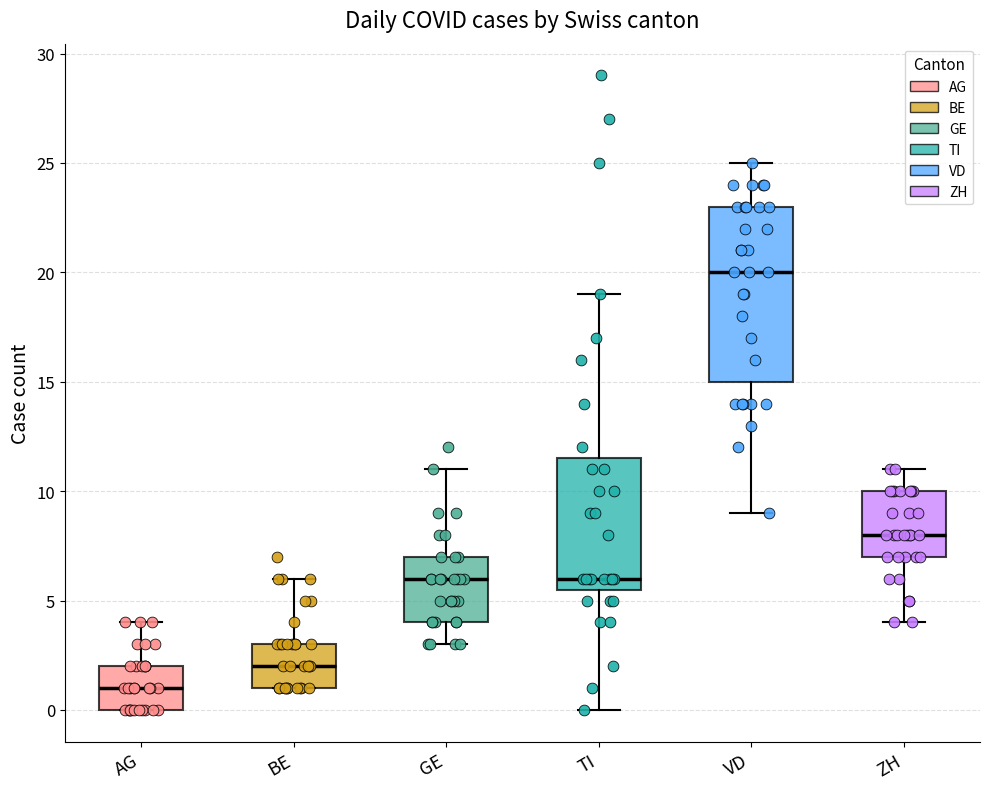

Reading left to right, transcribe this box plot: for each box, give where its median line is, the range the box spans, and where its two whiskers end, as read against the y-axis. The values are not printed on the chart, so give them approximately, as read against the axis.

AG: median 1.0, box 0.0 to 2.0, whiskers 0.0 to 4.0
BE: median 2.0, box 1.0 to 3.0, whiskers 1.0 to 6.0
GE: median 6.0, box 4.0 to 7.0, whiskers 3.0 to 11.0
TI: median 6.0, box 5.5 to 11.5, whiskers 0.0 to 19.0
VD: median 20.0, box 15.0 to 23.0, whiskers 9.0 to 25.0
ZH: median 8.0, box 7.0 to 10.0, whiskers 4.0 to 11.0